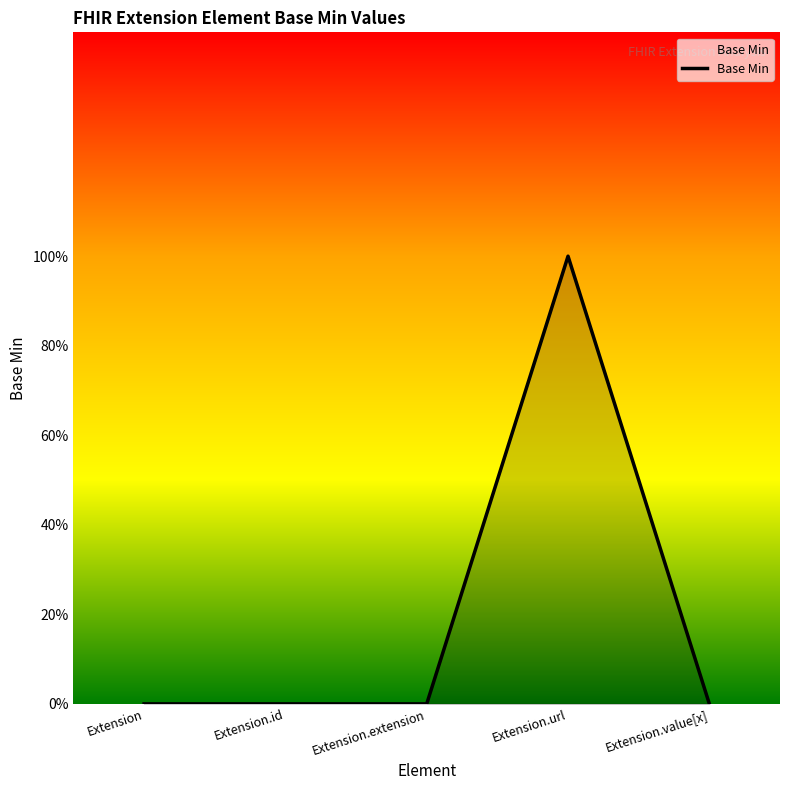

Reading left to right, what are all the values shown in this chart?

0	0	0	1	0